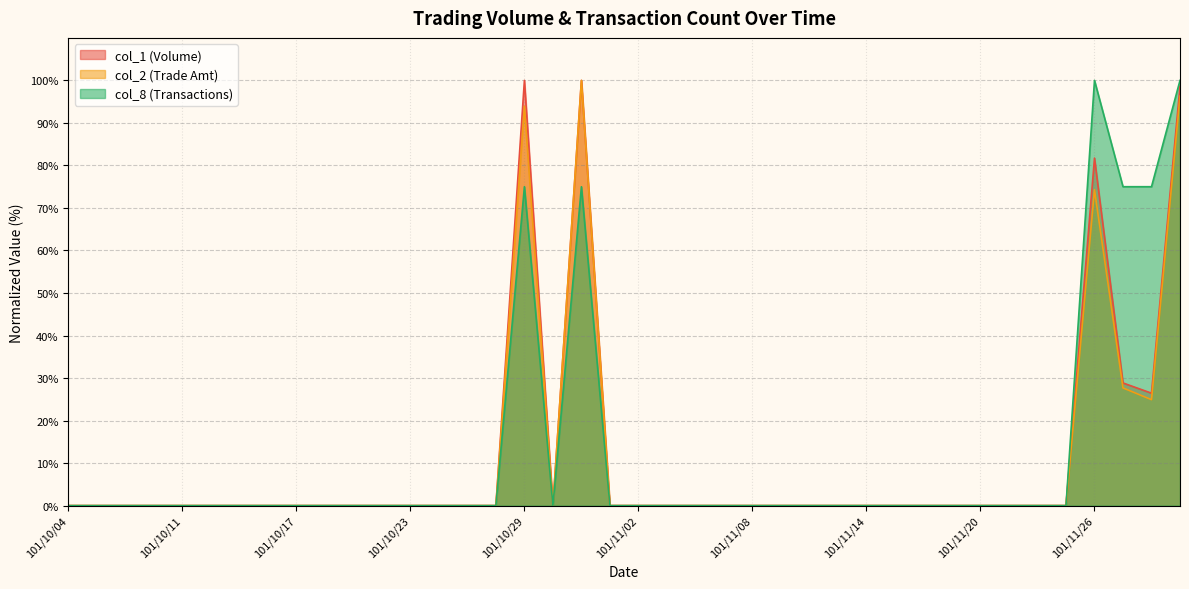

Which series has the largest range (max minus min)?

col_1